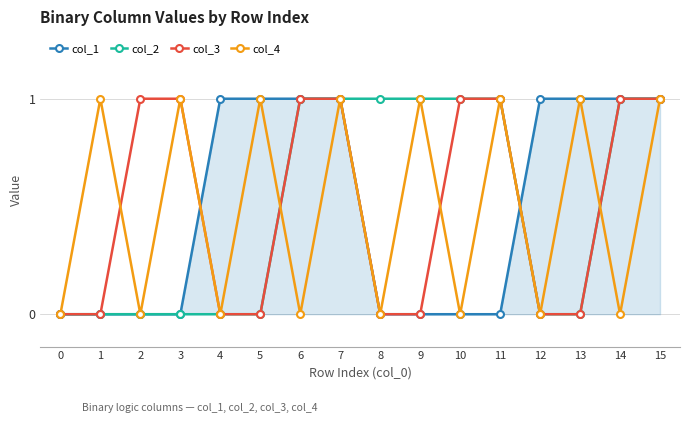

Is the value of col_2 at 10 greater than the value of col_1 at 2?

Yes